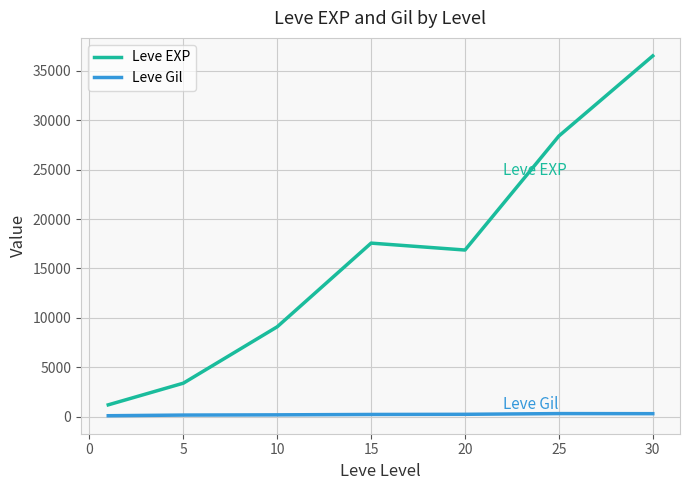

True or false: Leve Gil and Leve EXP cross at least once.

False